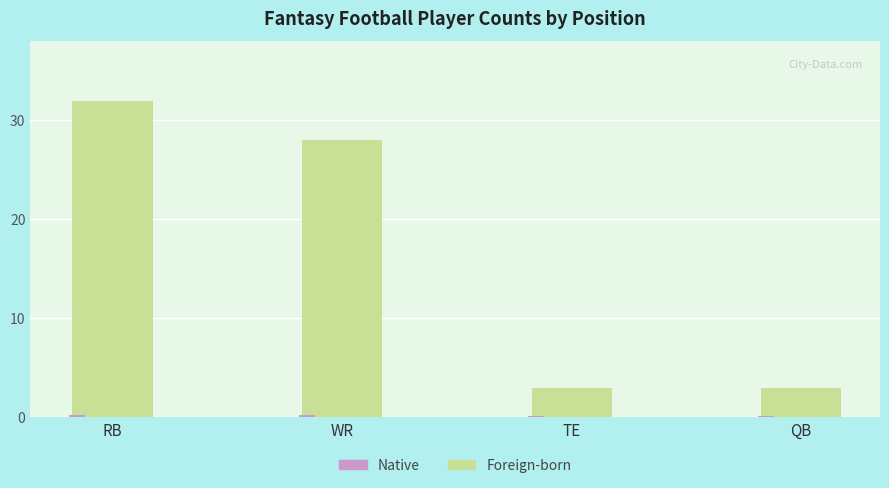

At which category does the chart reach its peak across all series?

RB